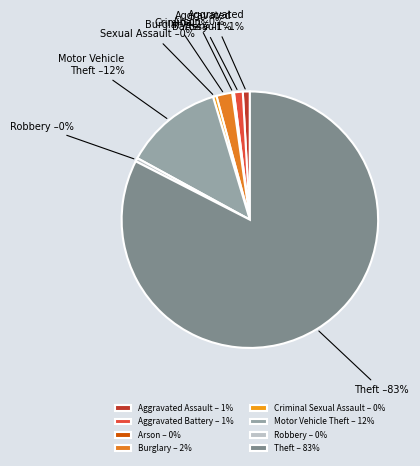

Combined, do Aggravated Battery and Theft account for over 50%?

Yes